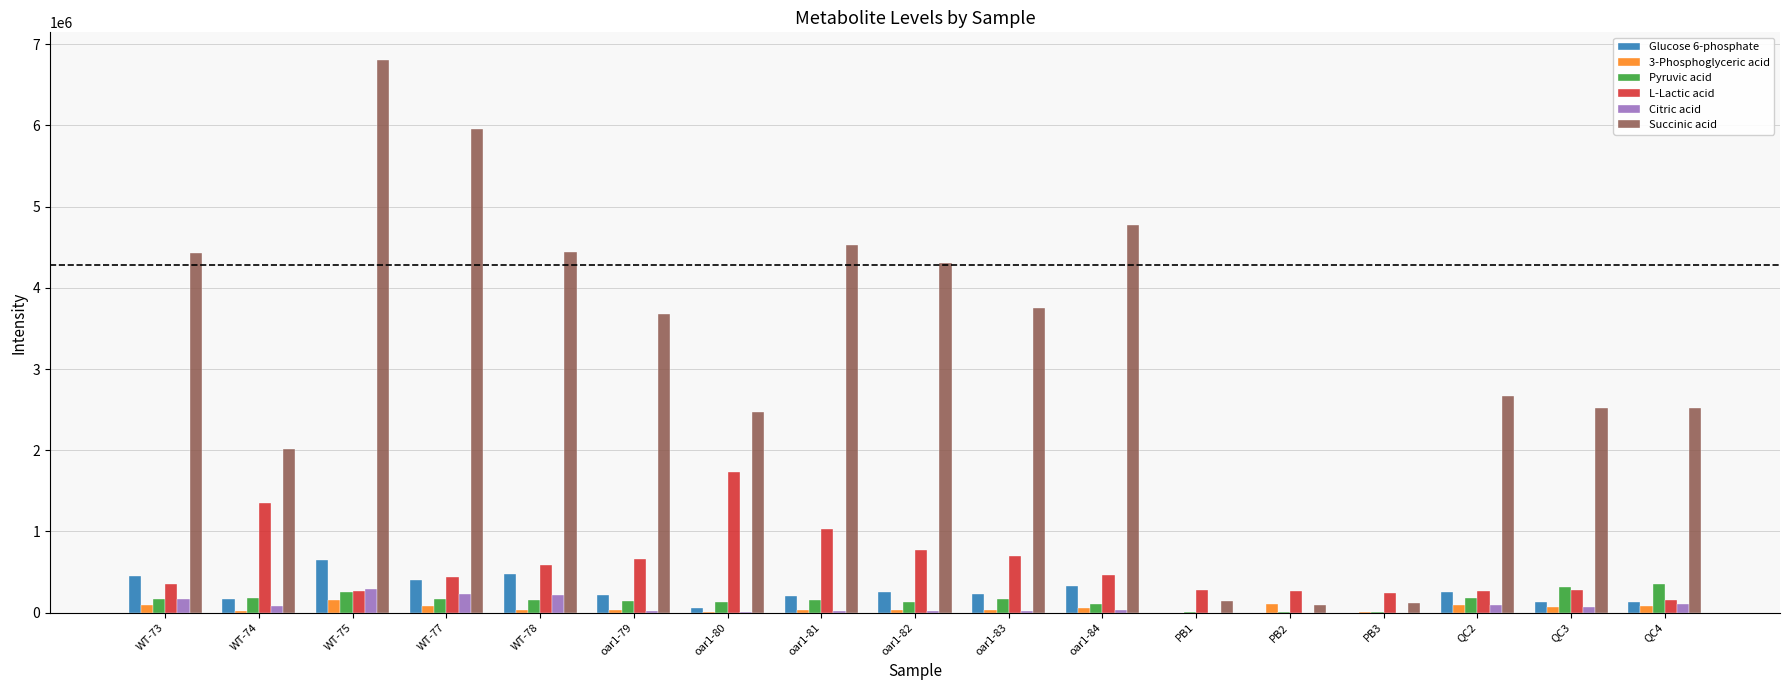

Which label corresponds to the largest value in the chart?

WT-75